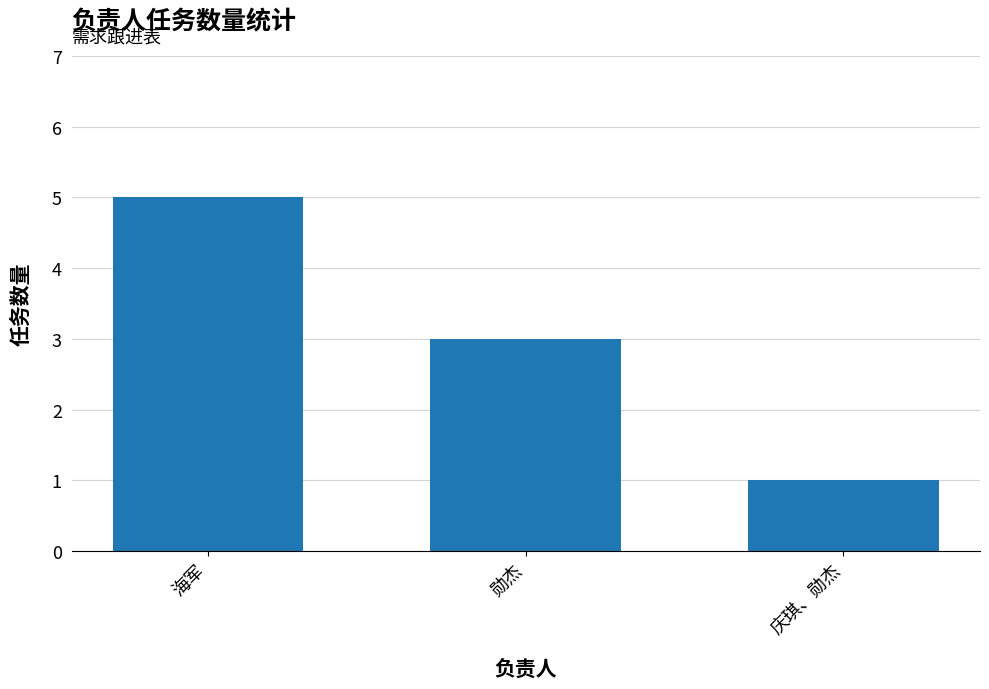

Which label corresponds to the smallest value in the chart?

庆琪、勋杰